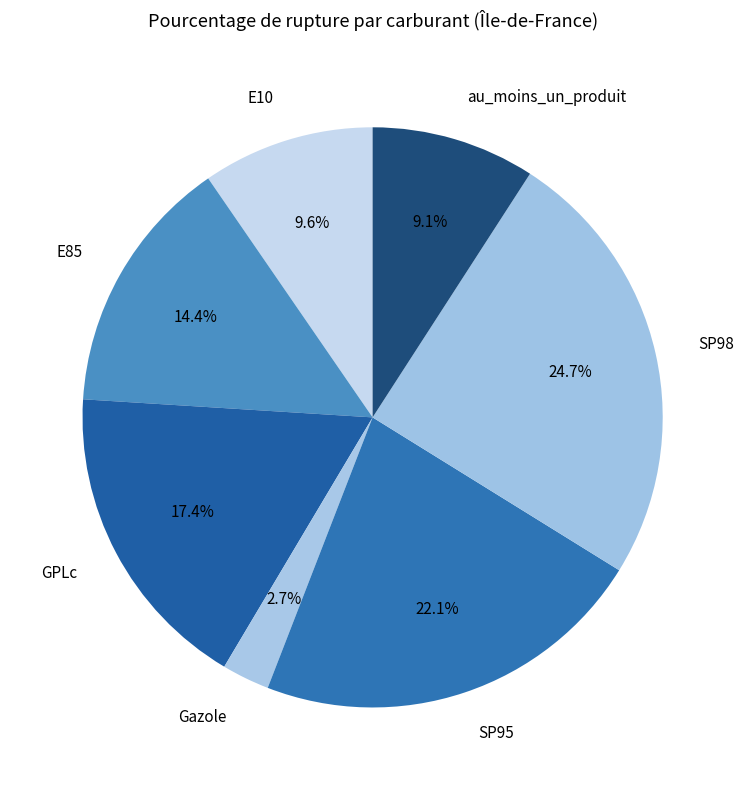

Count the number of slices in the pie.

7